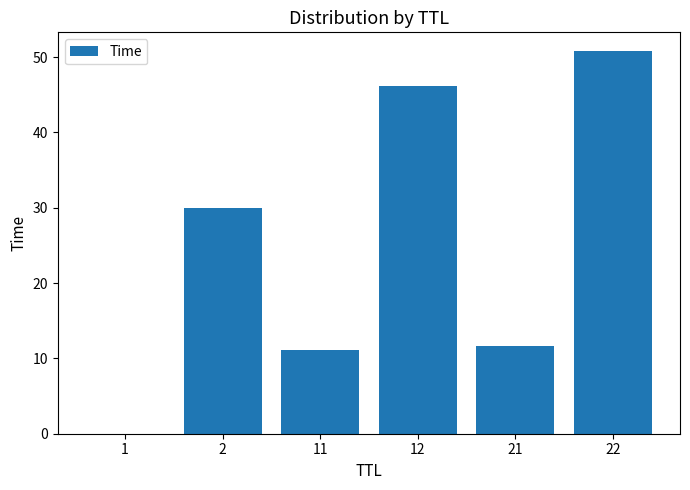

What is the change in value from 12 to 22?

+4.6